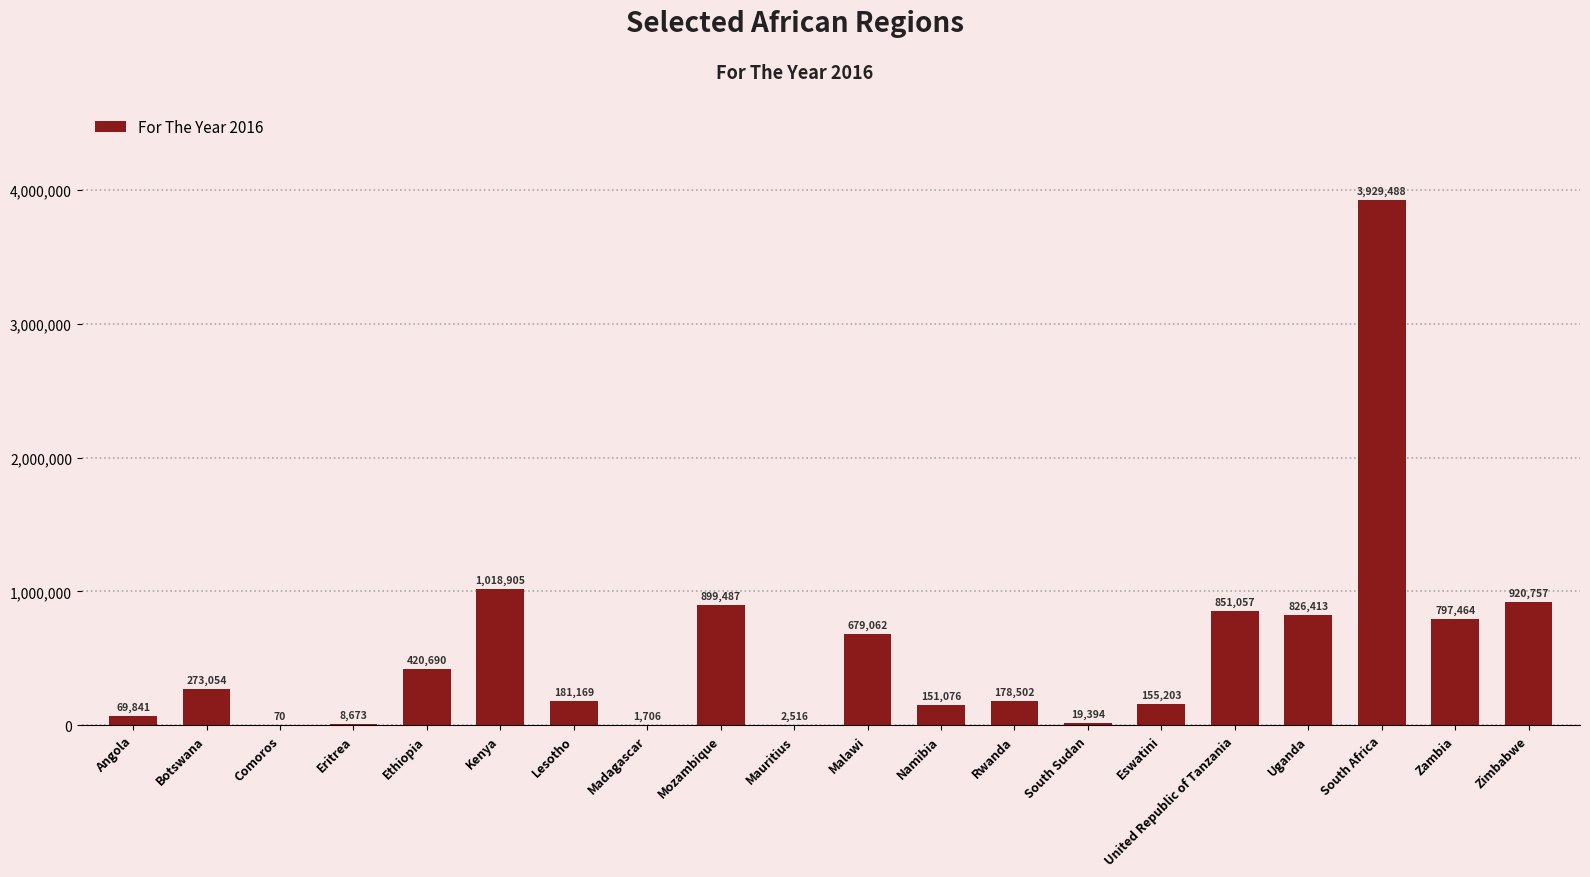

What is the greatest value displayed?

3929488